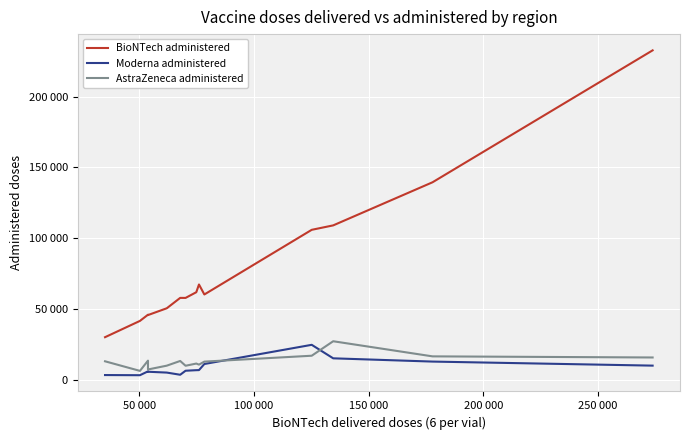

What is the value of the AstraZeneca administered point at the 2nd from the left?

6467